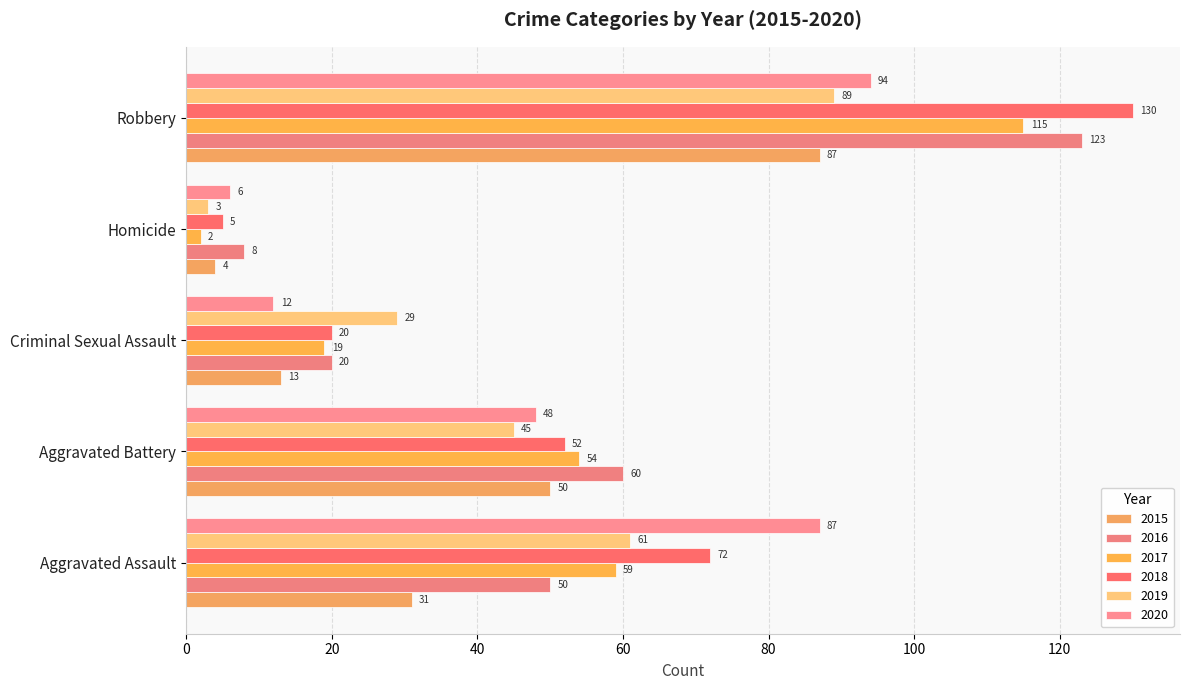

What is the value of the 2020 bar at the 3rd from the left?

12